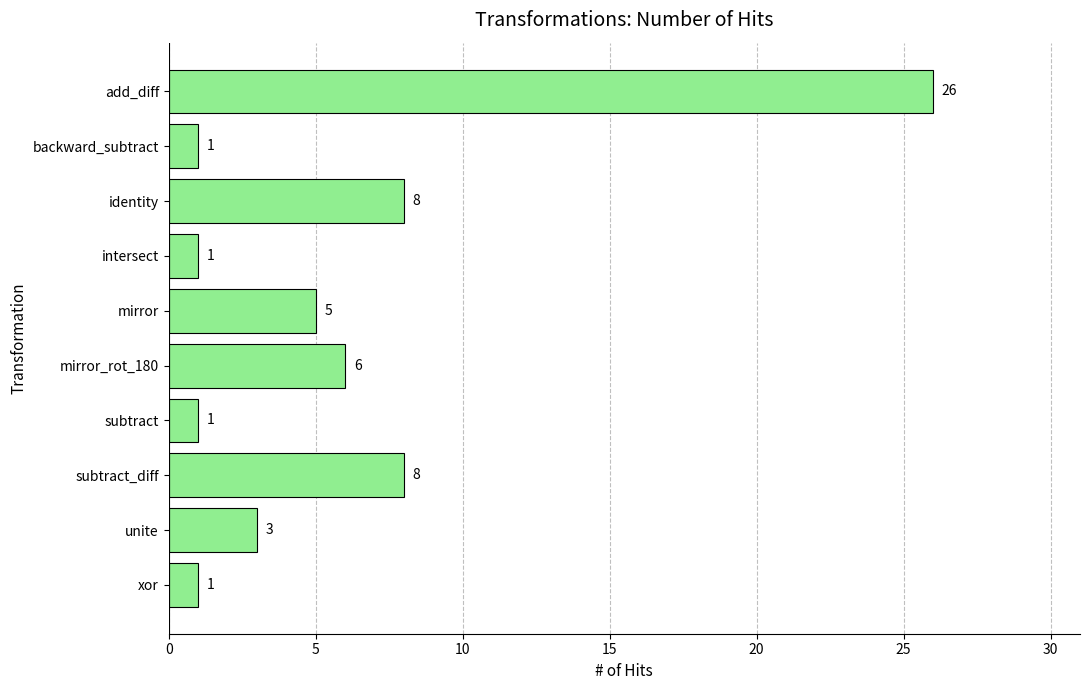

Between intersect and subtract_diff, which is larger?

subtract_diff